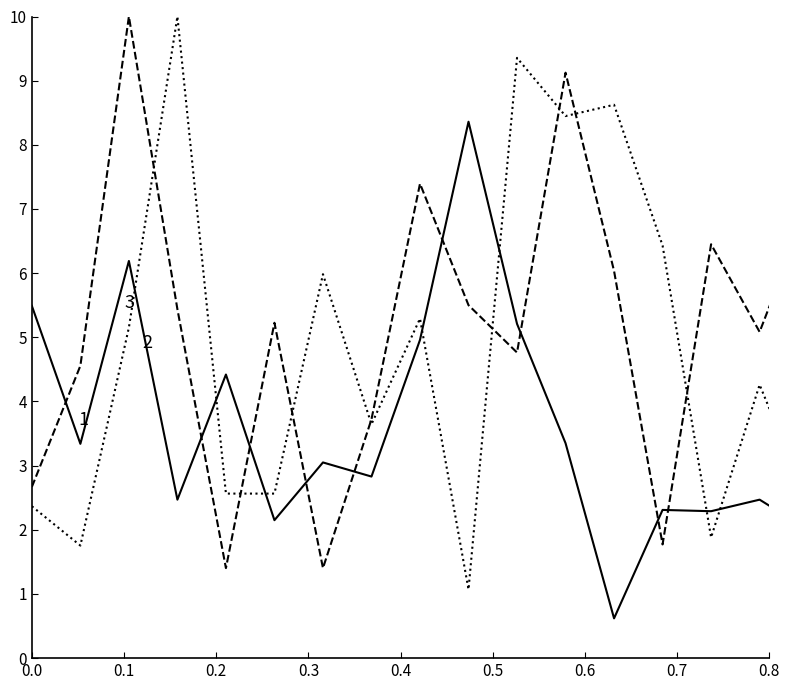

Count the number of categories in the chart.

20